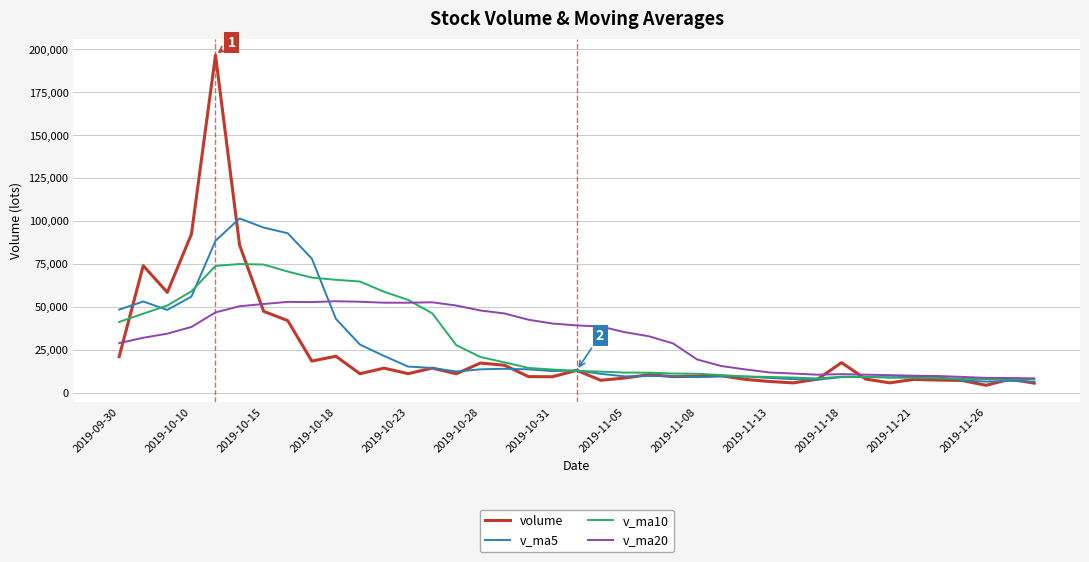

What is the maximum value for v_ma5?

101459.2